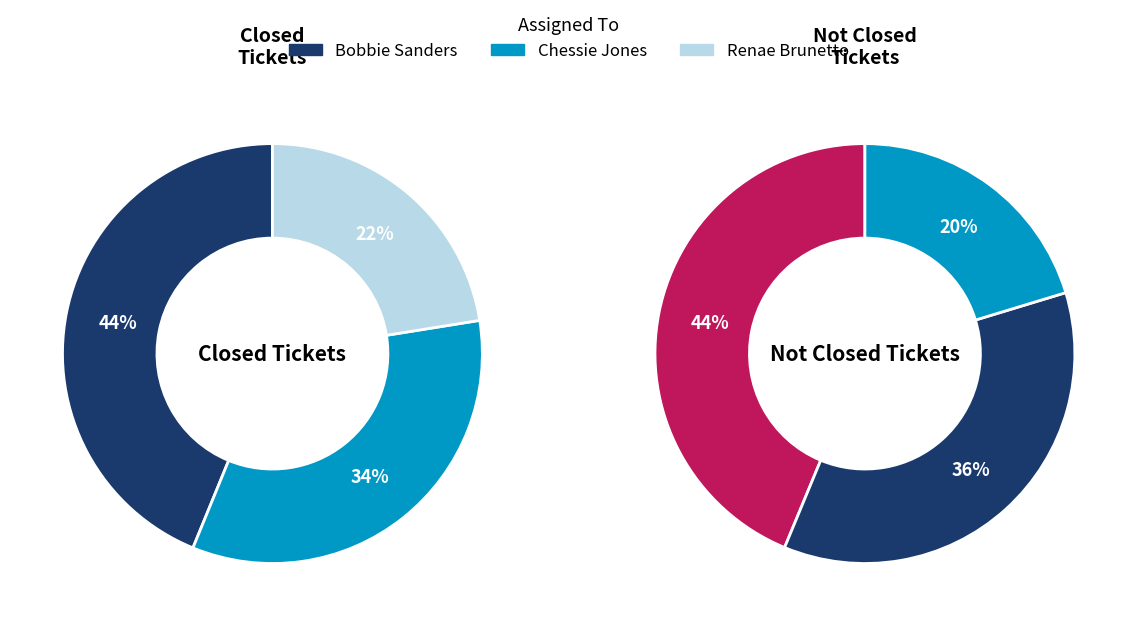

What percentage is the Chessie Jones slice, to the nearest percent?

34%